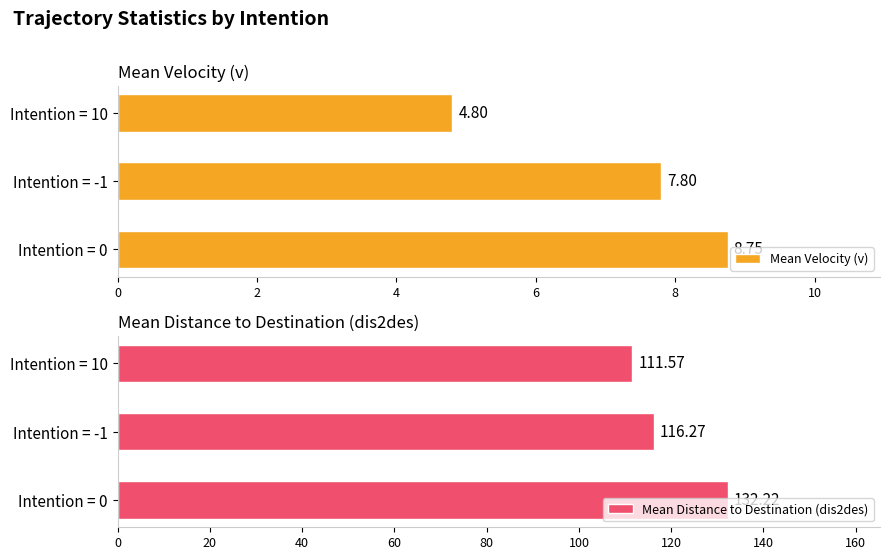

Rank the series by their maximum value, from lowest to highest.

Mean Velocity (v), Mean Distance to Destination (dis2des)